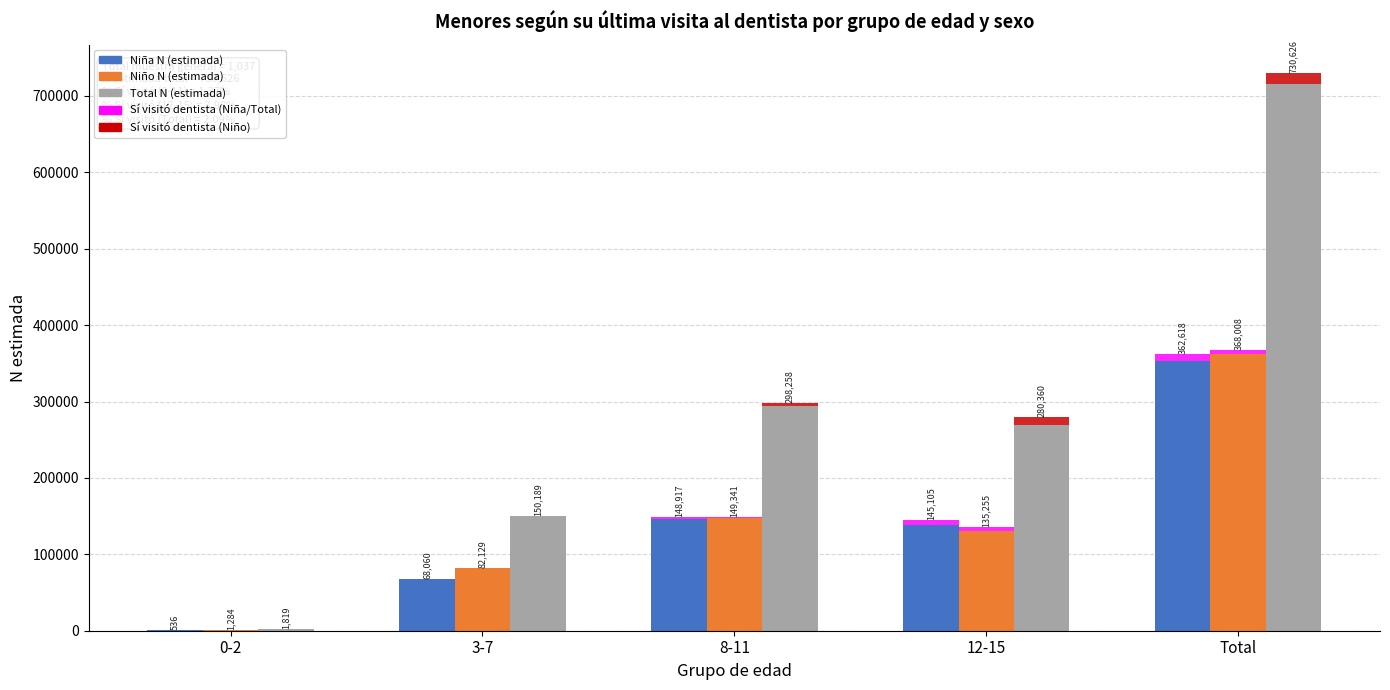

The Niño - No visitó series shows 398.8 at 0-2. True or false?

False